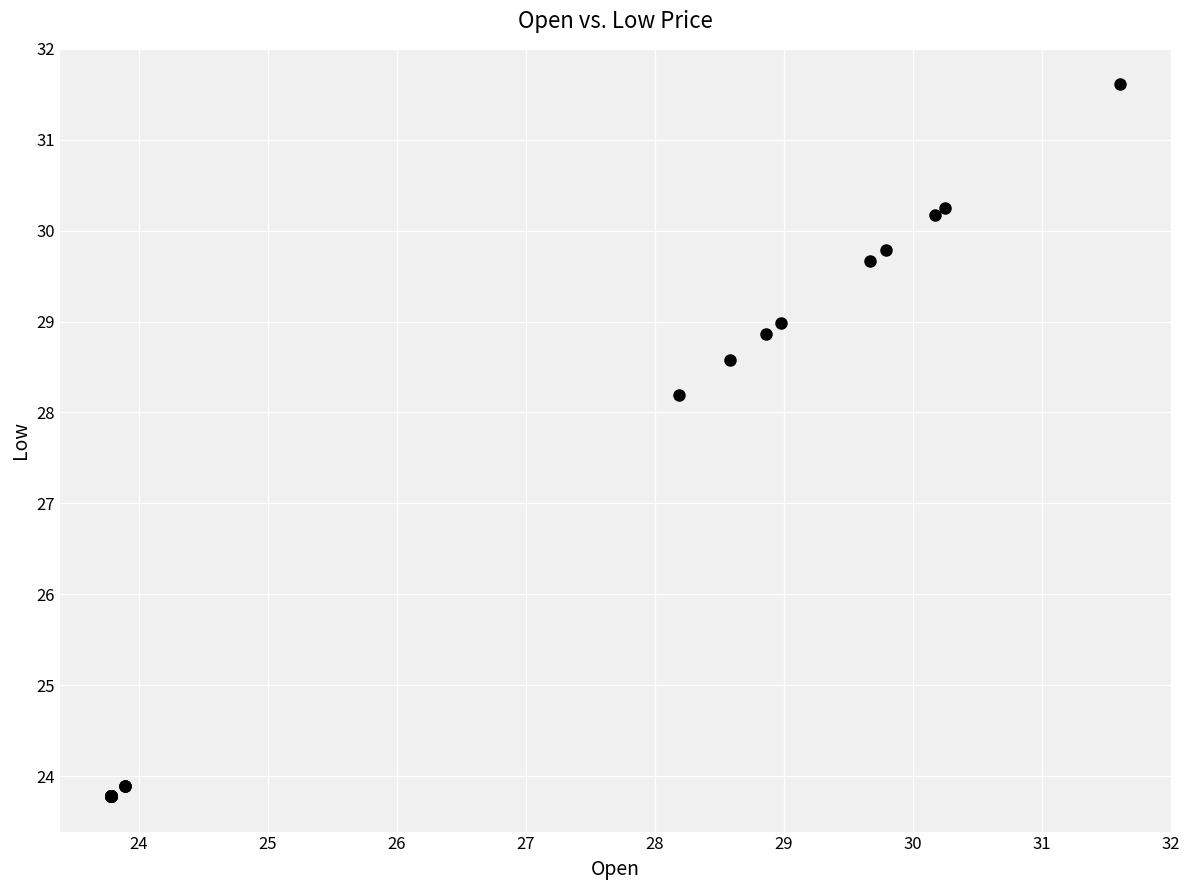

What Y value in the scatter plot is closest to 27?

28.2